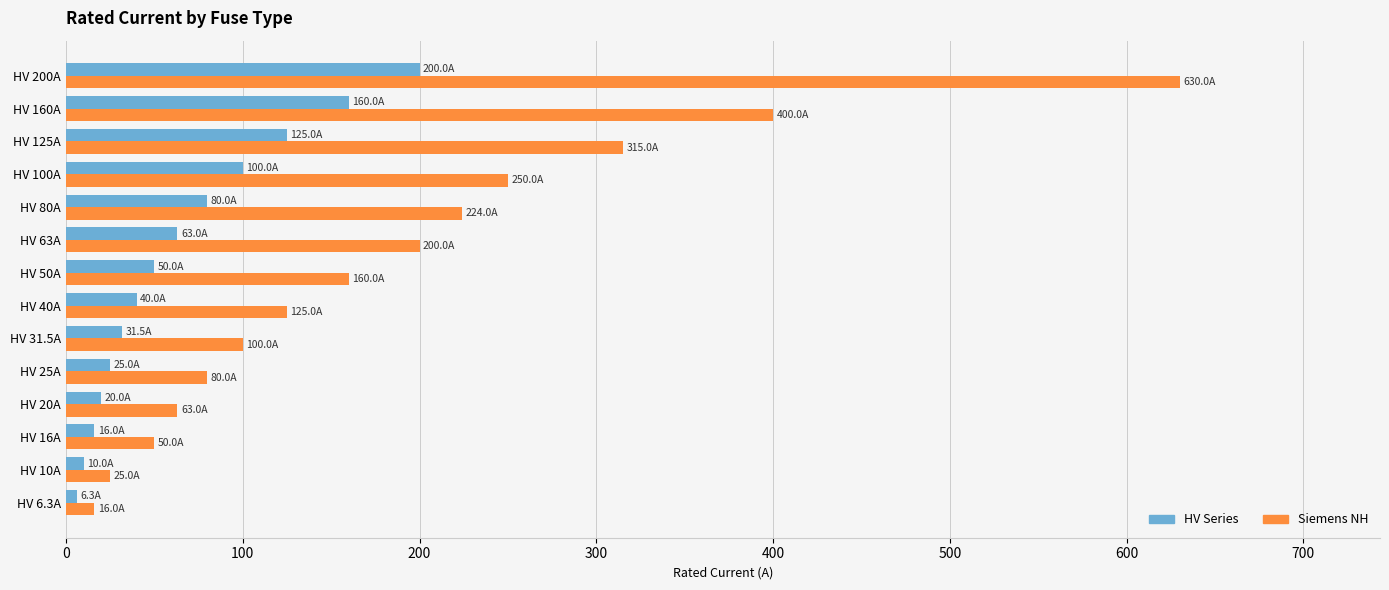

Which series has the largest total across all categories?

Siemens NH